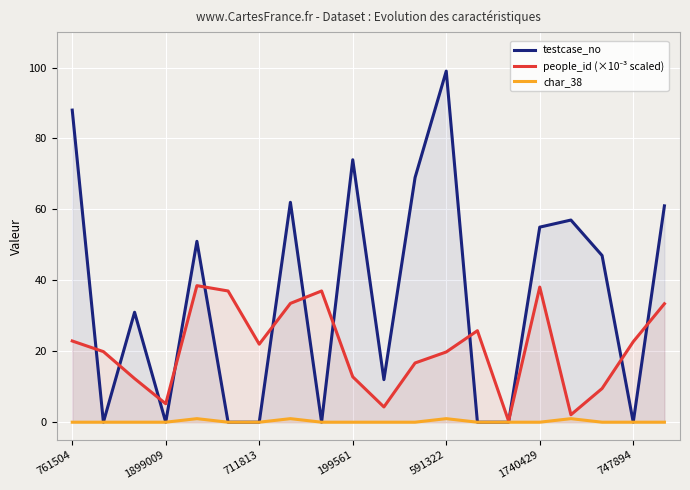

How many interior local valleys does the people_id (×10⁻³ scaled) series have?

5